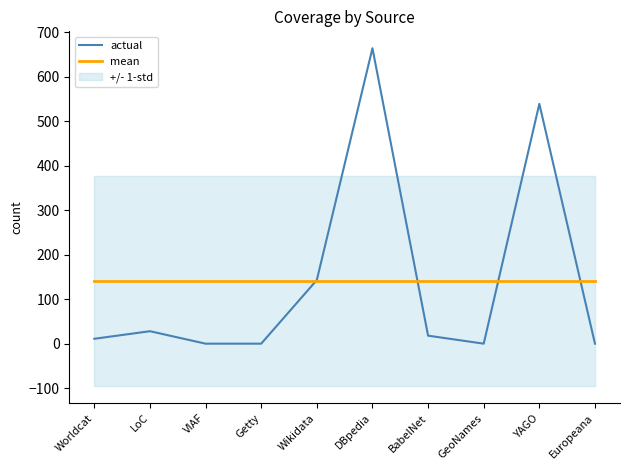

Which series has the largest total across all categories?

actual